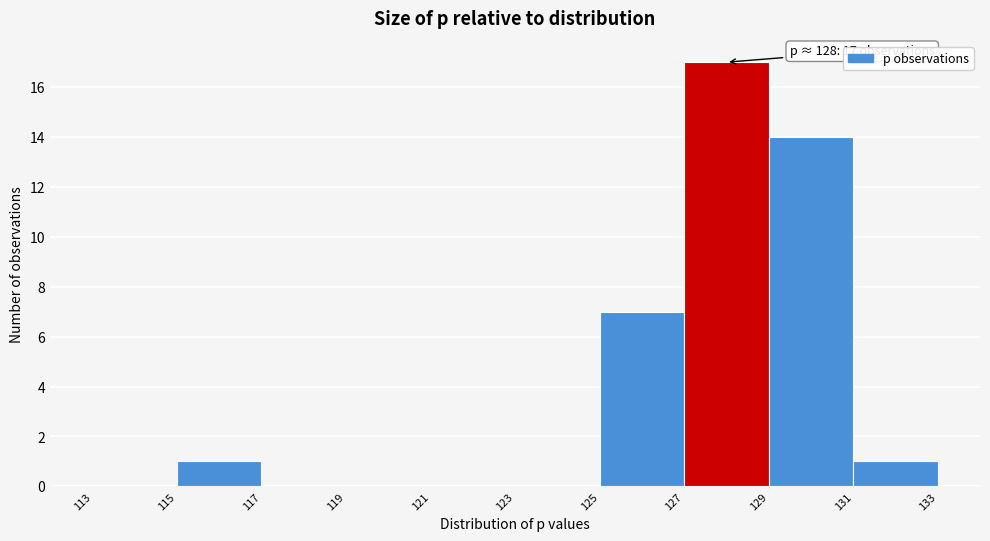

Over which range of the x-axis is the bar tallest?

127 to 129